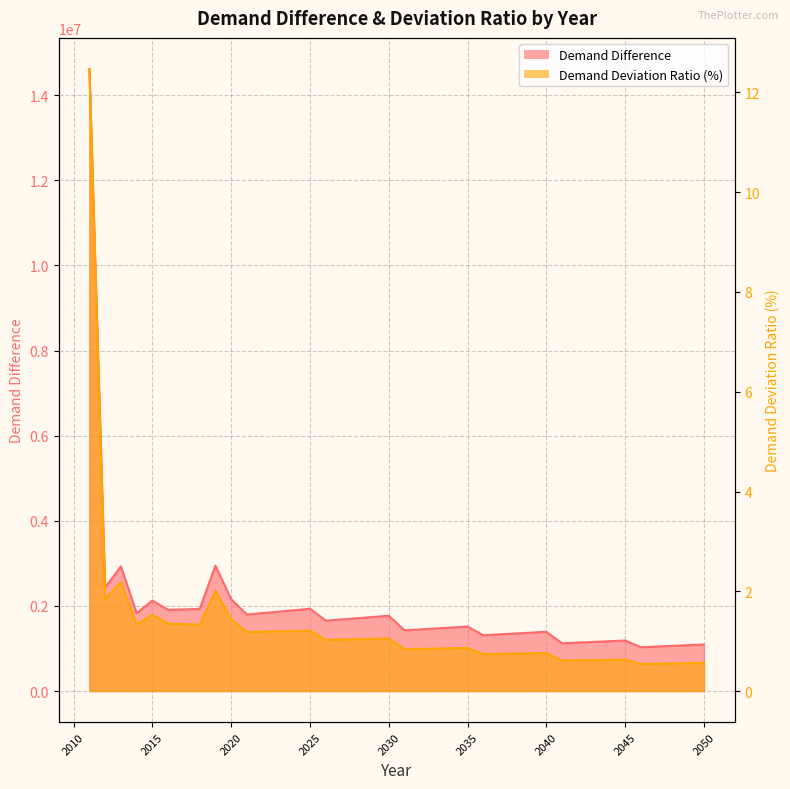

How many interior local peaks does the Demand Deviation Ratio (%) series have?

8